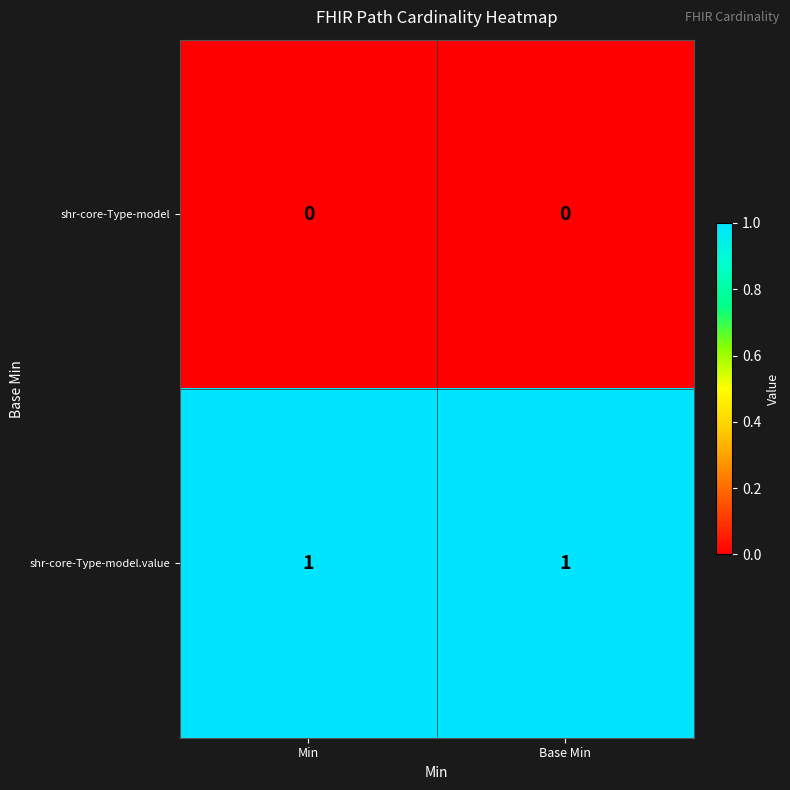

List the series in order of their peak value, highest first.

shr-core-Type-model.value, shr-core-Type-model